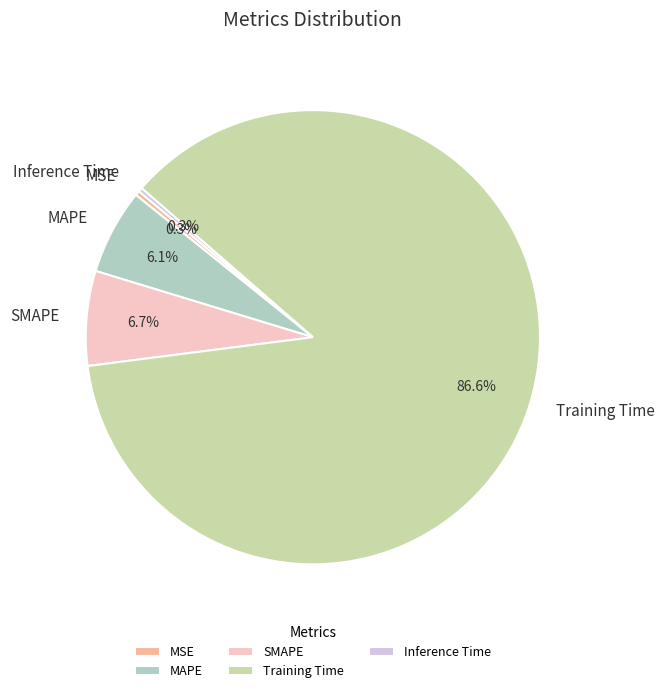

How many segments does this pie chart have?

5